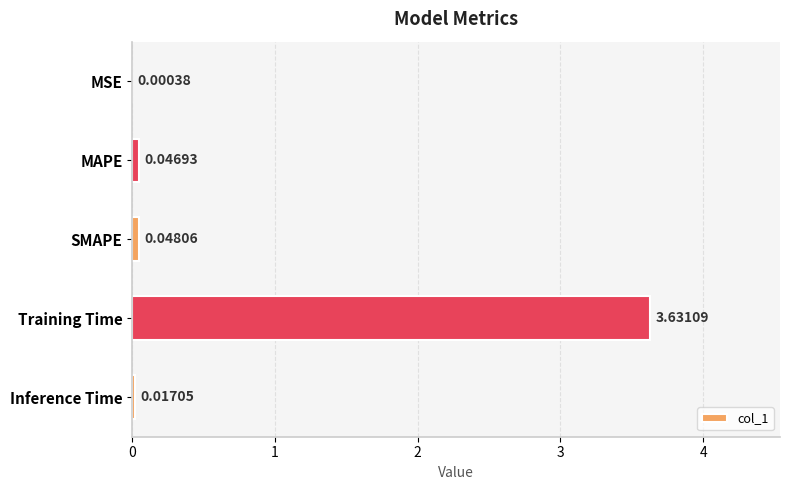

What is the sum of the values at Training Time and SMAPE?

3.7